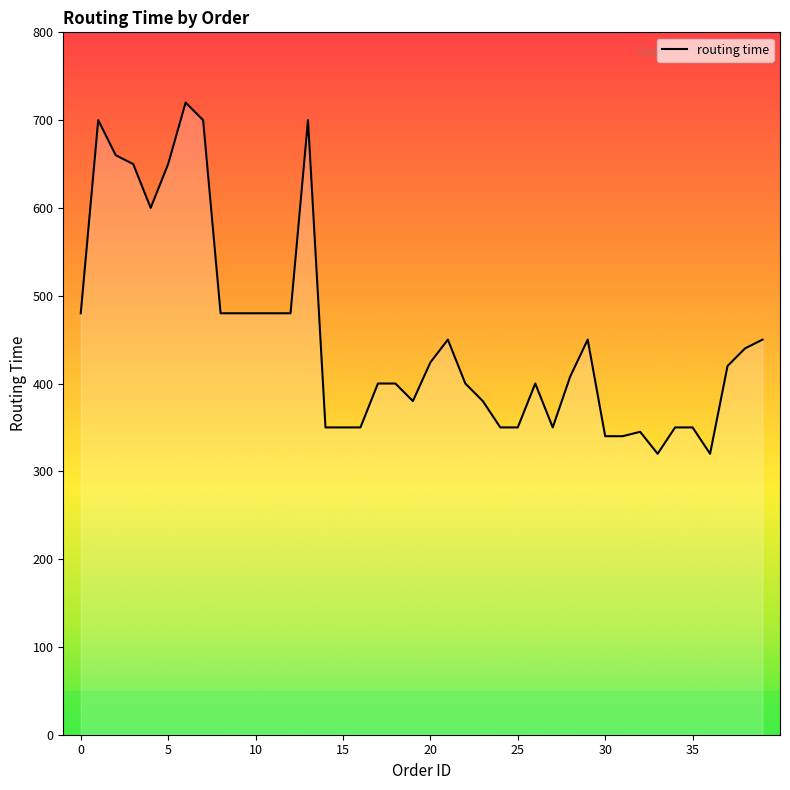

How many lines are shown in the chart?

1